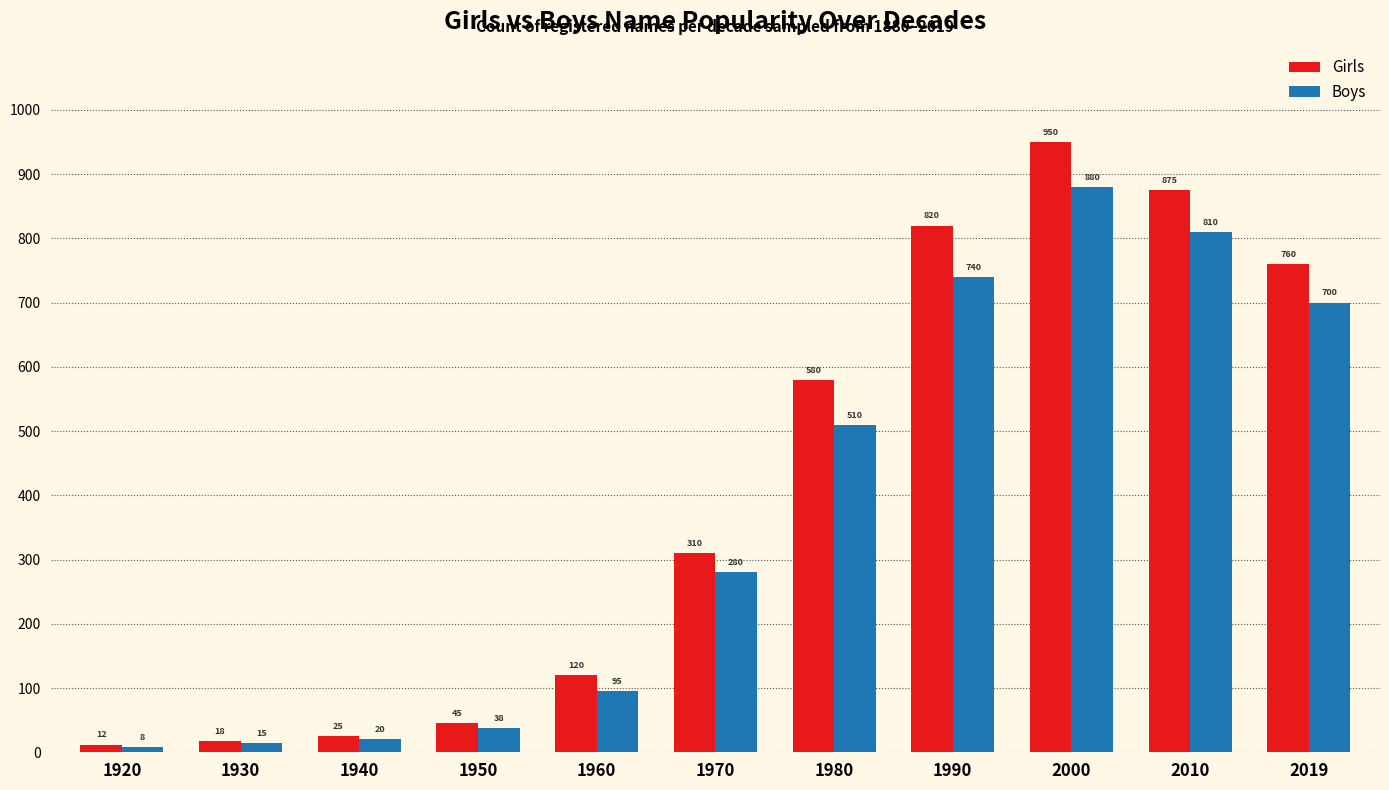

How many data points in Boys are less than 280?

5